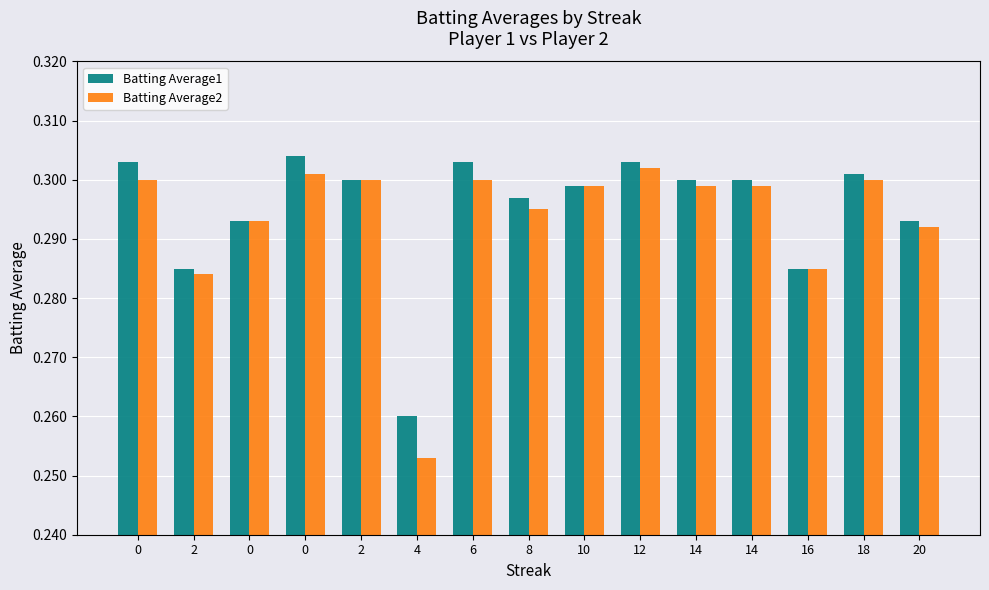

Does the chart contain stacked bars?

No